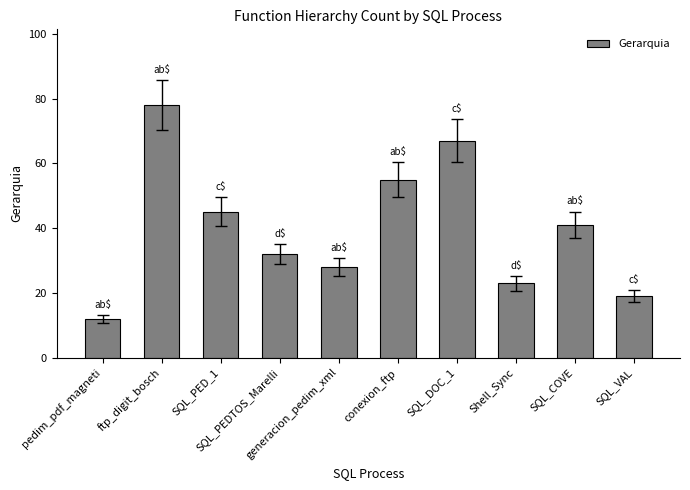

Between Shell_Sync and SQL_VAL, which is larger?

Shell_Sync